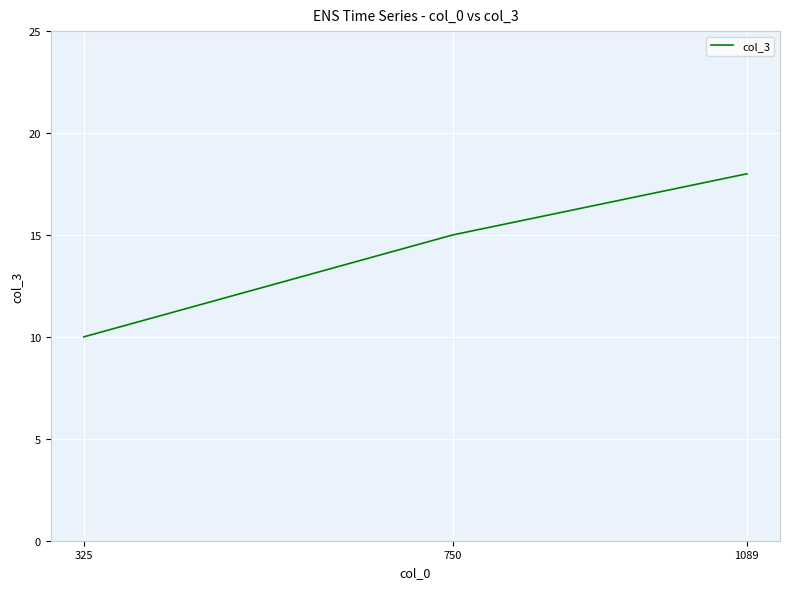

What is the minimum value shown in the chart?

10